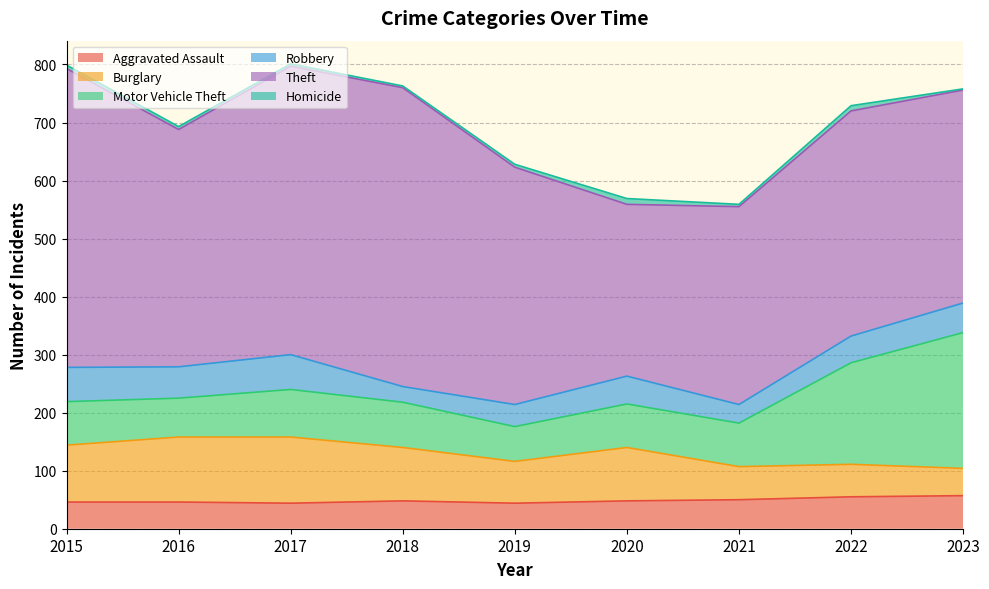

True or false: Aggravated Assault and Theft intersect in this chart.

False